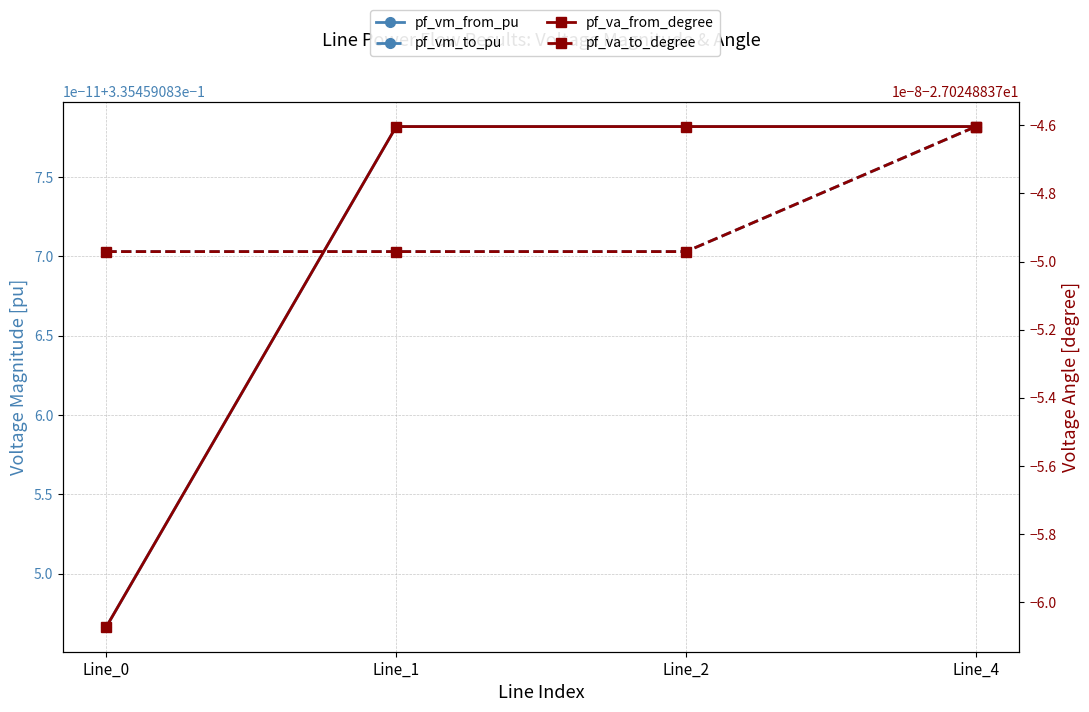

What is the difference between the highest and lowest values at Line_2?

27.4